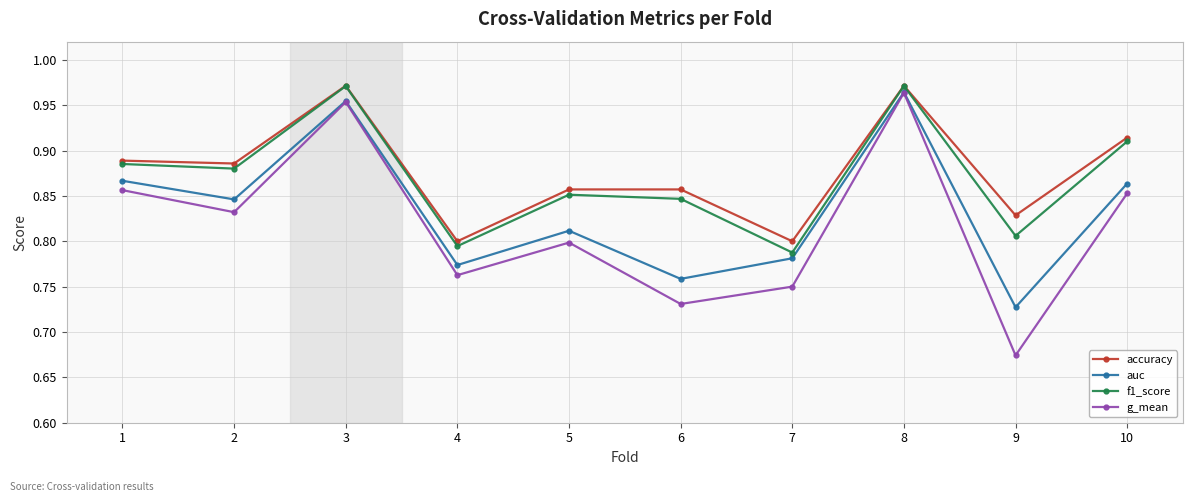

True or false: f1_score and g_mean intersect in this chart.

False